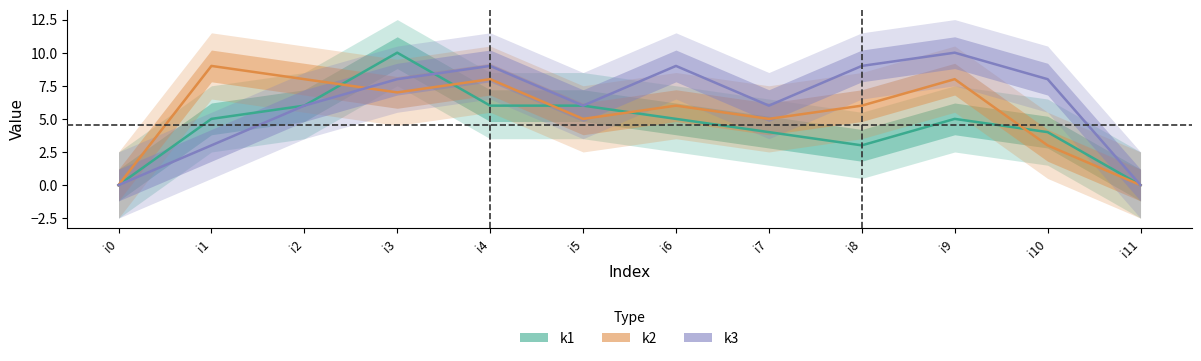

What is the sum of the k1 values at i6 and i3?

15